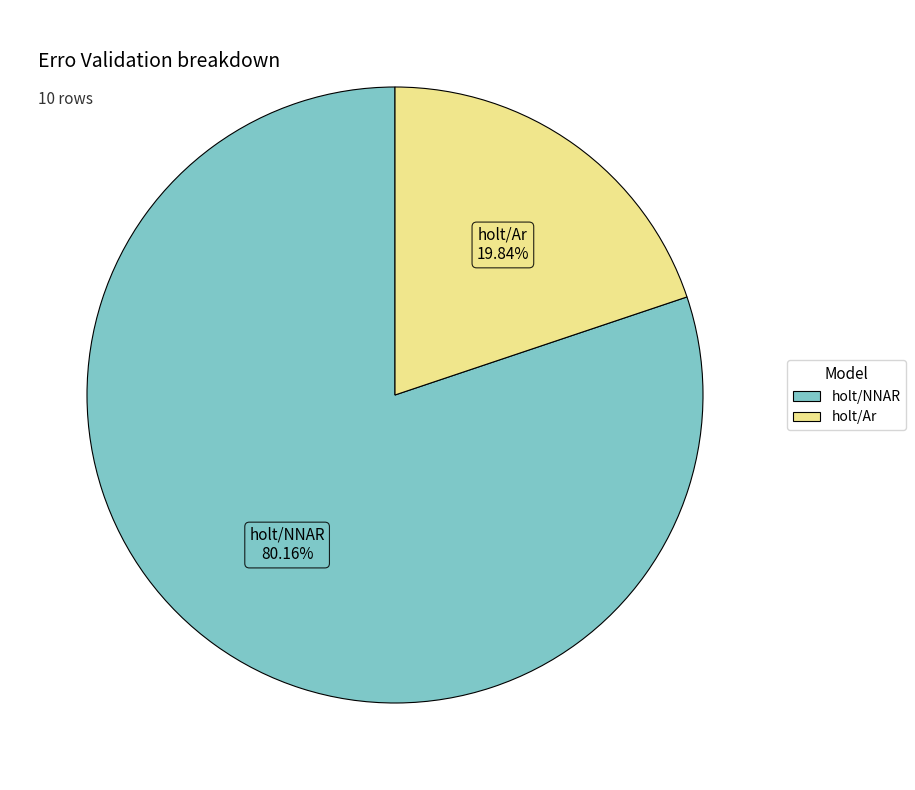

Is there any slice that represents more than half of the pie?

Yes